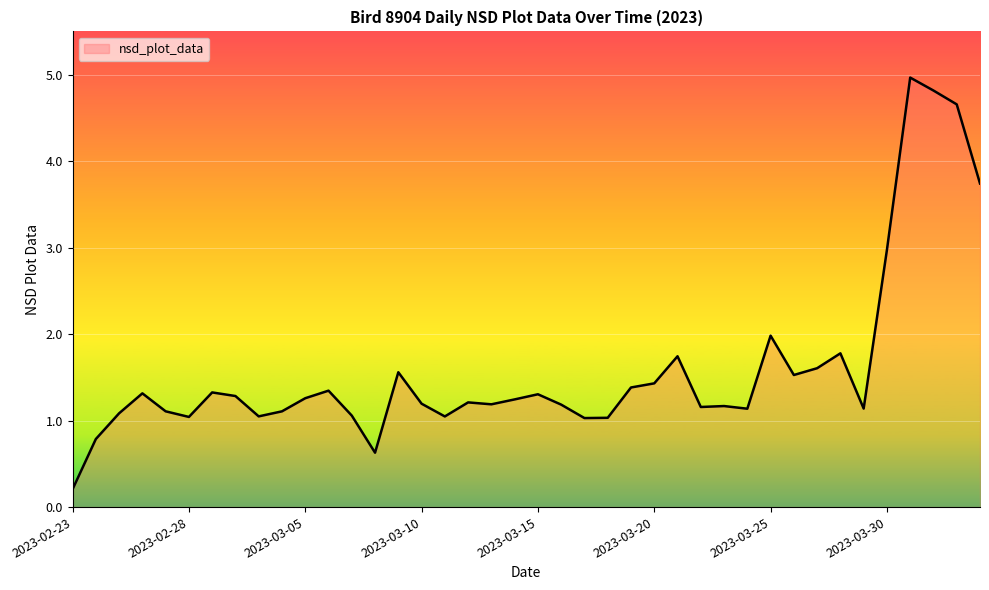

What is the difference between the maximum and minimum values?

4.8